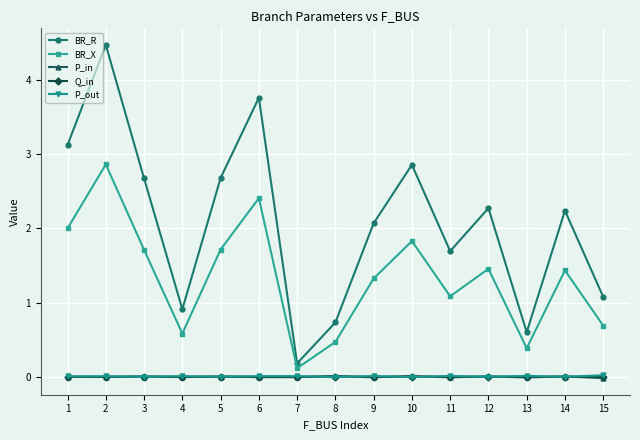

Between which two adjacent categories do Q_in and P_out first intersect?

2 and 3